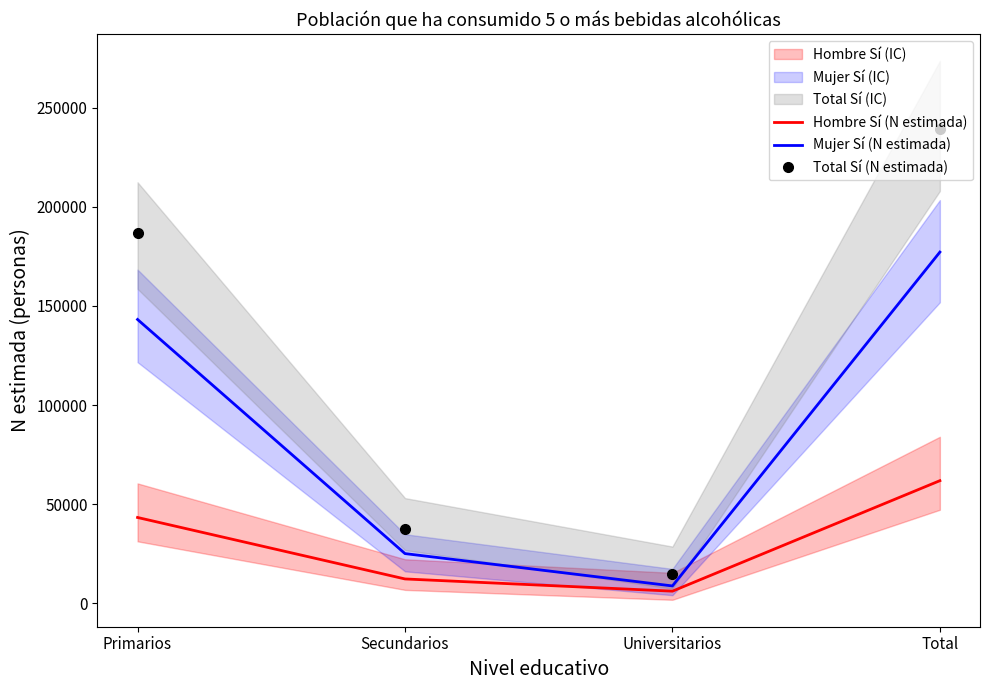

Rank the categories by Total Sí (N estimada) value from highest to lowest.

Total, Primarios, Secundarios, Universitarios